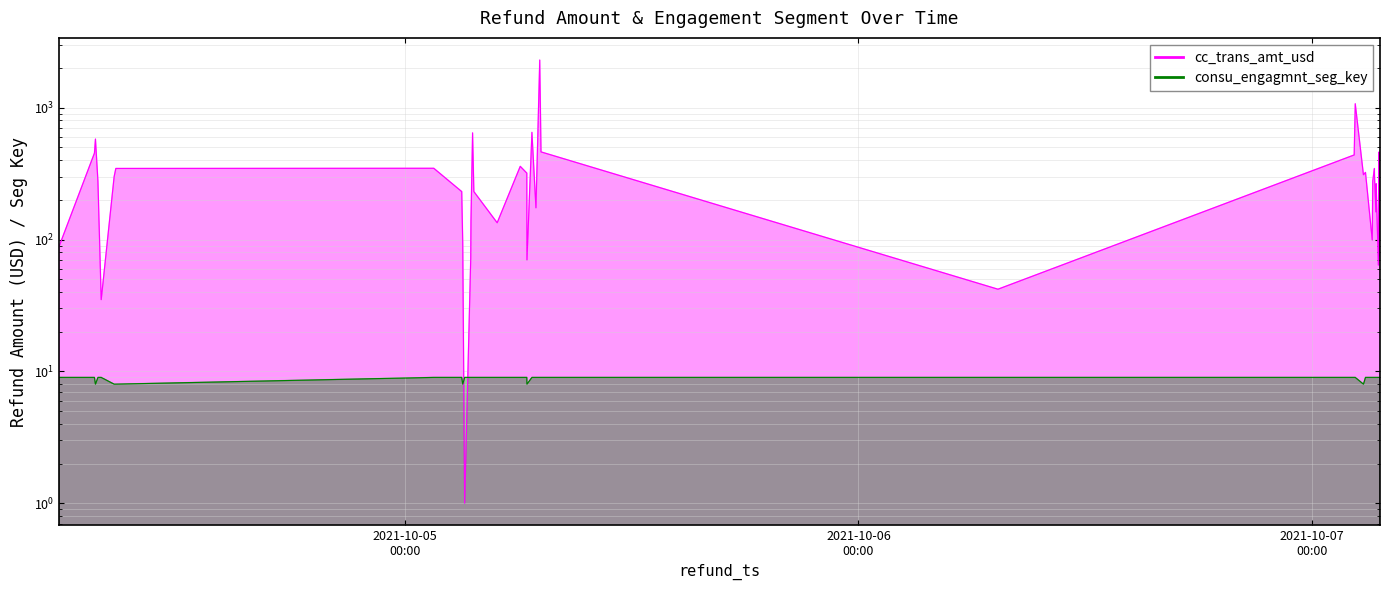

What is the label of the 27th point from the left?

2021-10-07 02:44:27